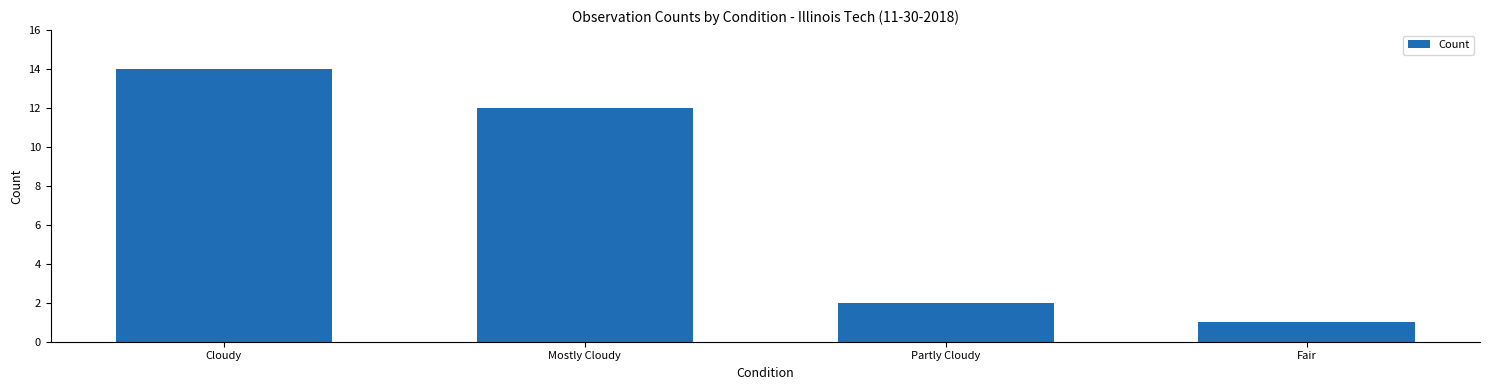

List the labels in order of value, smallest first.

Fair, Partly Cloudy, Mostly Cloudy, Cloudy